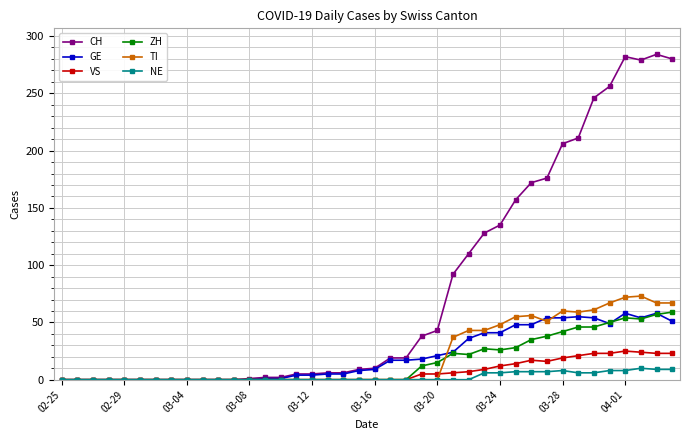

What is the sum of all GE values?

835